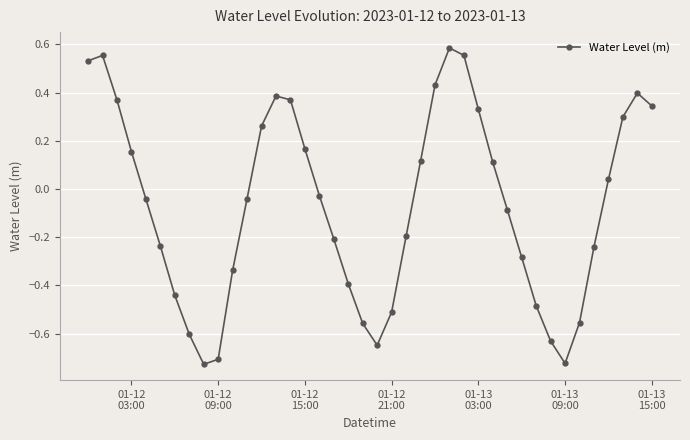

How many points are higher than both their immediate neighbors (excluding endpoints)?

4